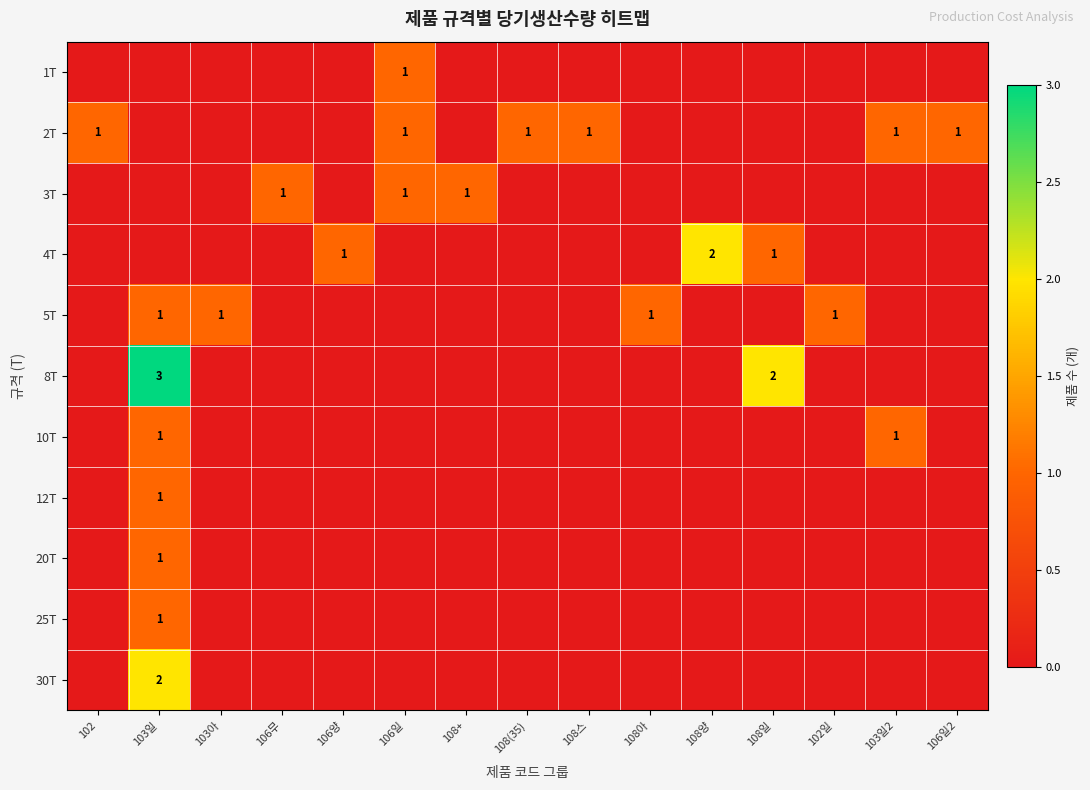

Is it true that 30T equals 1 at 103일?

False